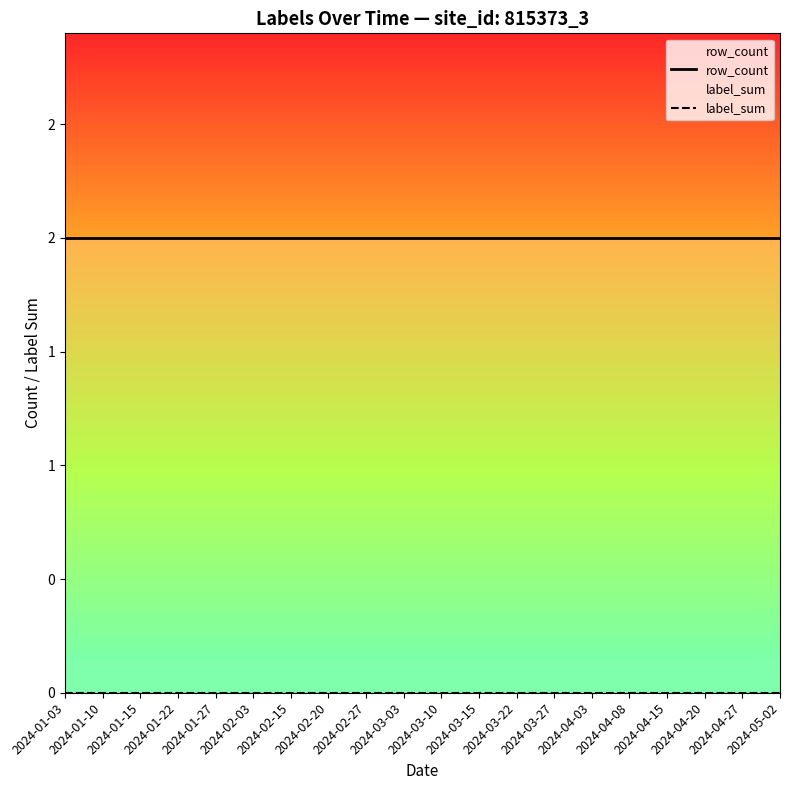

The value of row_count at 2024-01-15 is 2. True or false?

True